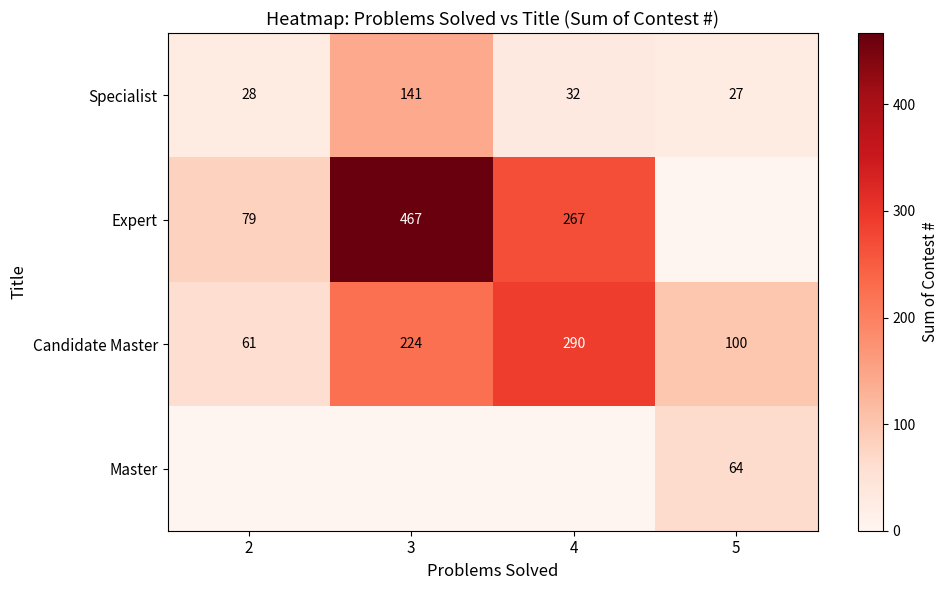

What is the difference between the second highest and minimum values in the Candidate Master series?

163